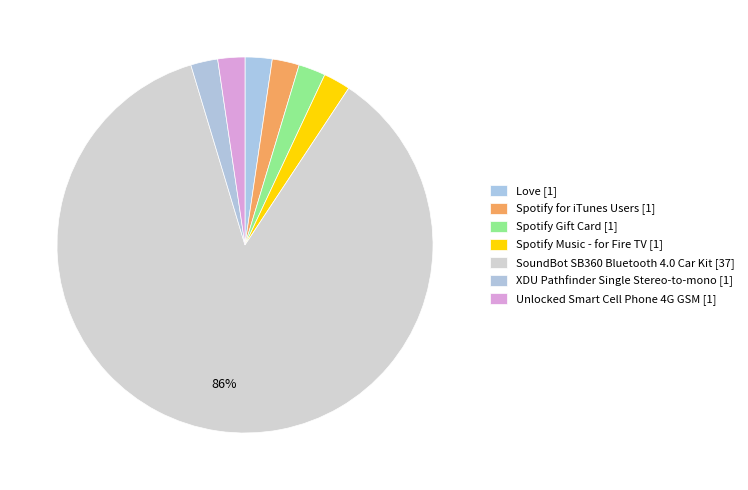

Does Love account for over 50% of the chart?

No